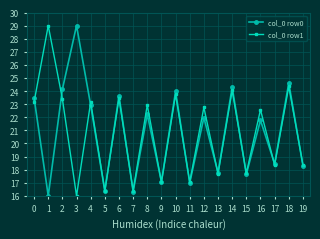

What is the difference between the col_0 row1 values at 0 and 13?

5.5